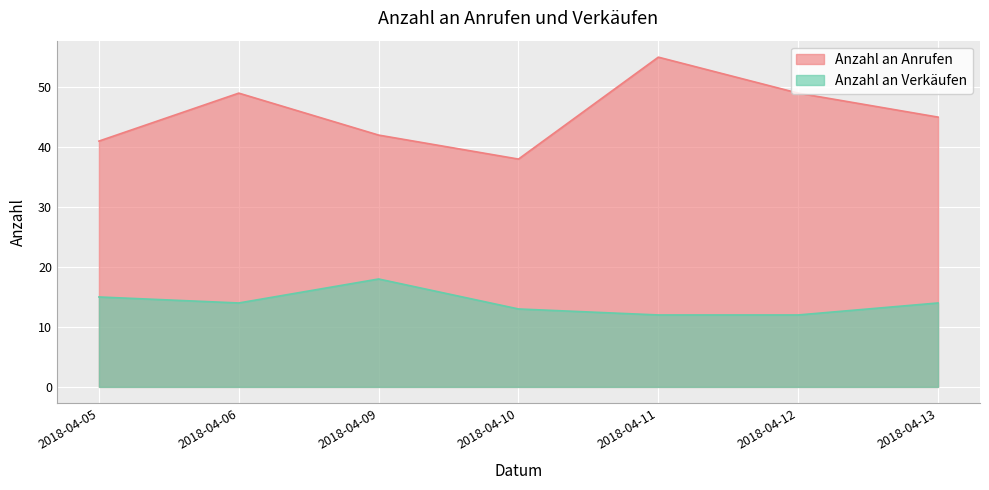

At 2018-04-05, list the series in order from smallest to largest.

Anzahl an Verkäufen, Anzahl an Anrufen